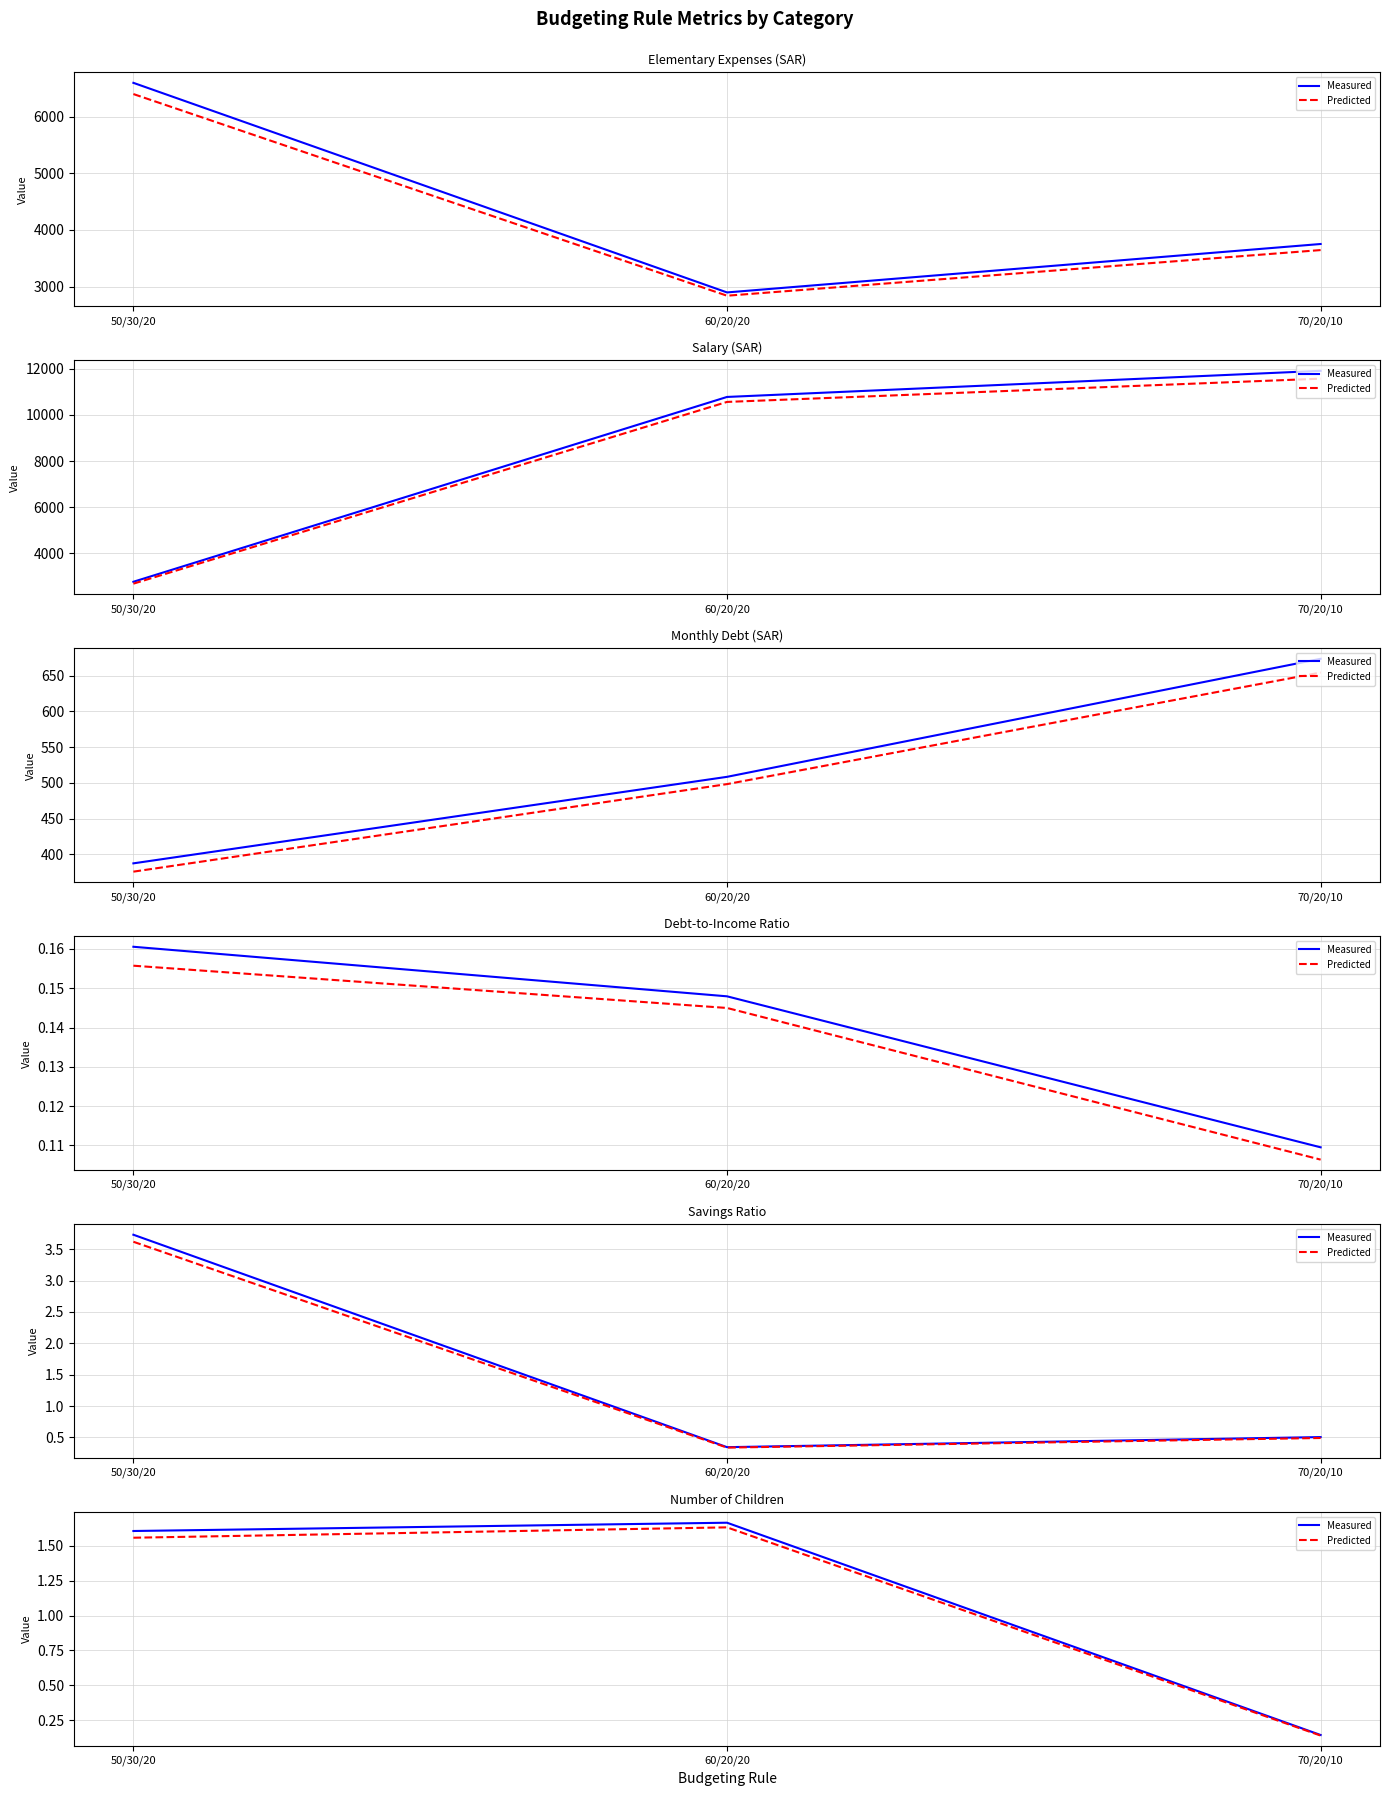

How many data points does each series have?

3